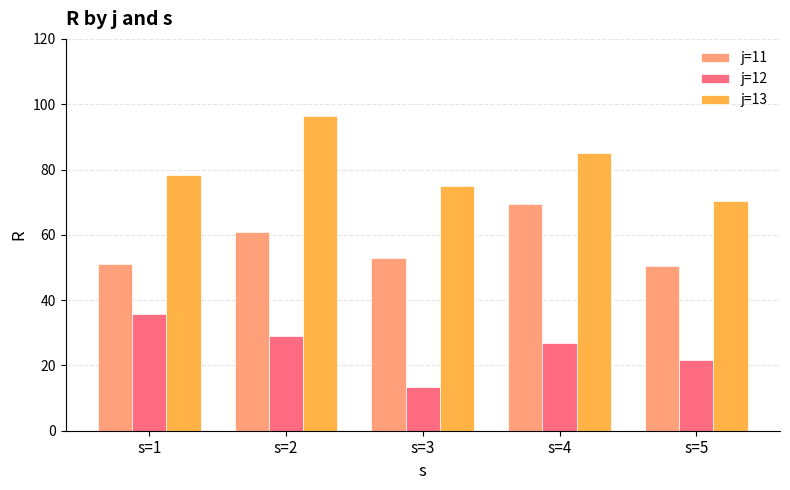

How many bars are there in total?

15